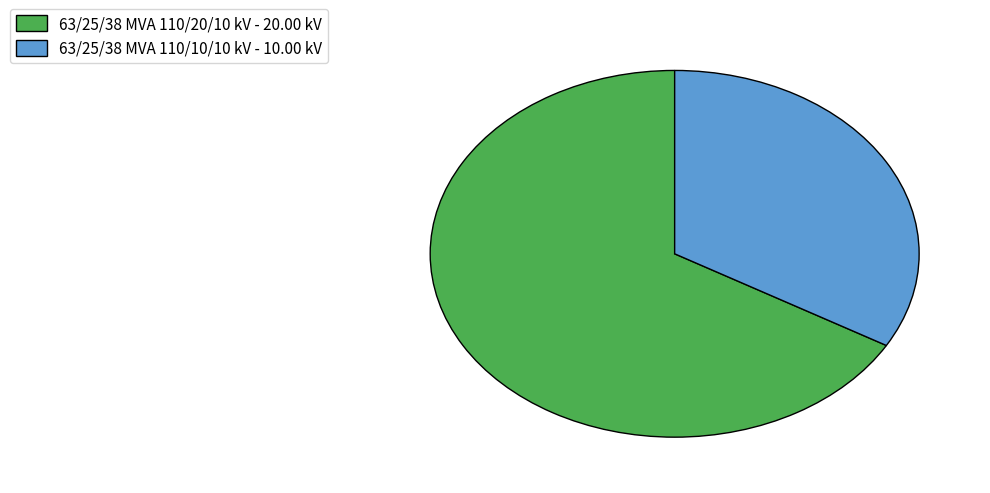

Combined, do 63/25/38 MVA 110/20/10 kV - 20.00 kV and 63/25/38 MVA 110/10/10 kV - 10.00 kV account for over 50%?

Yes